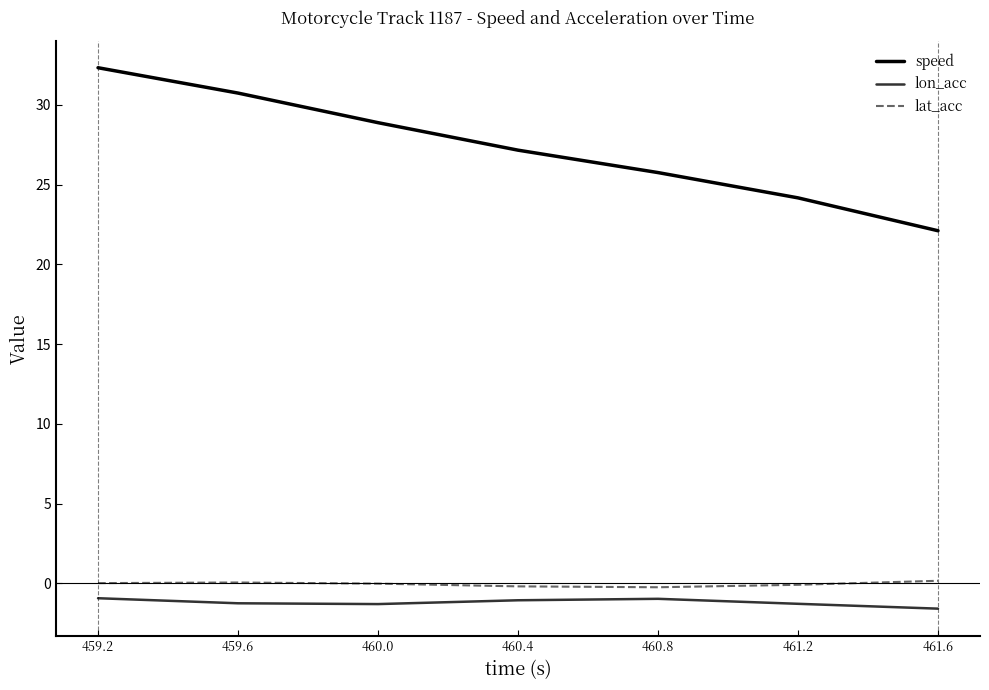

At which label does speed reach its peak?

459.2